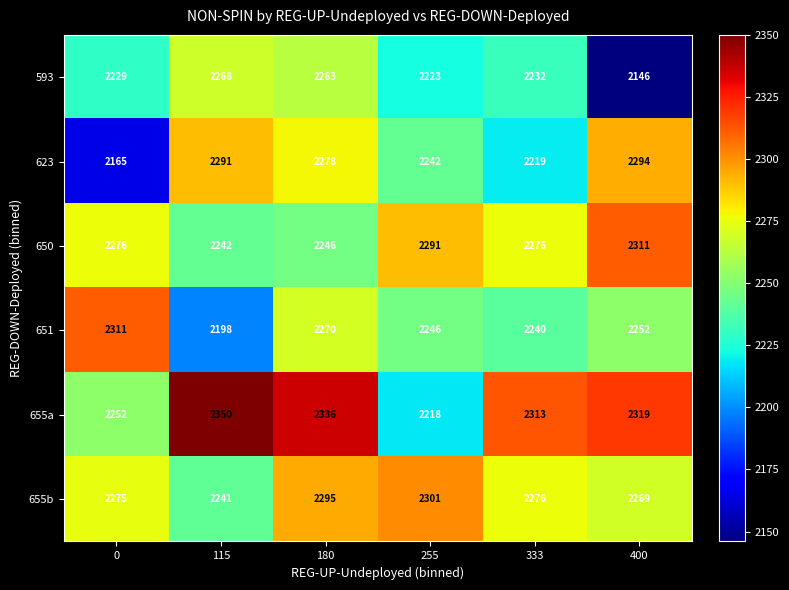

What is the spread (max minus min) of values at 180?

90